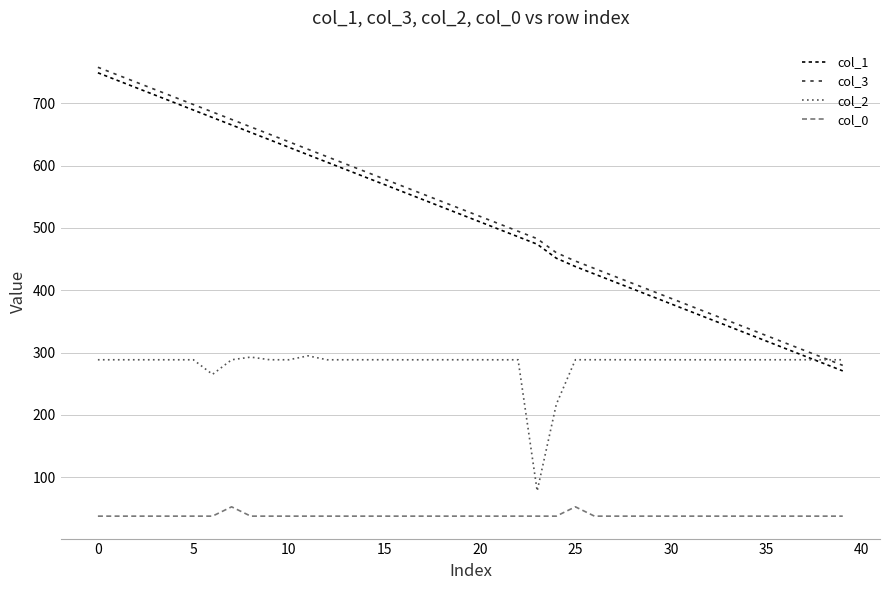

True or false: col_3 and col_1 cross at least once.

False